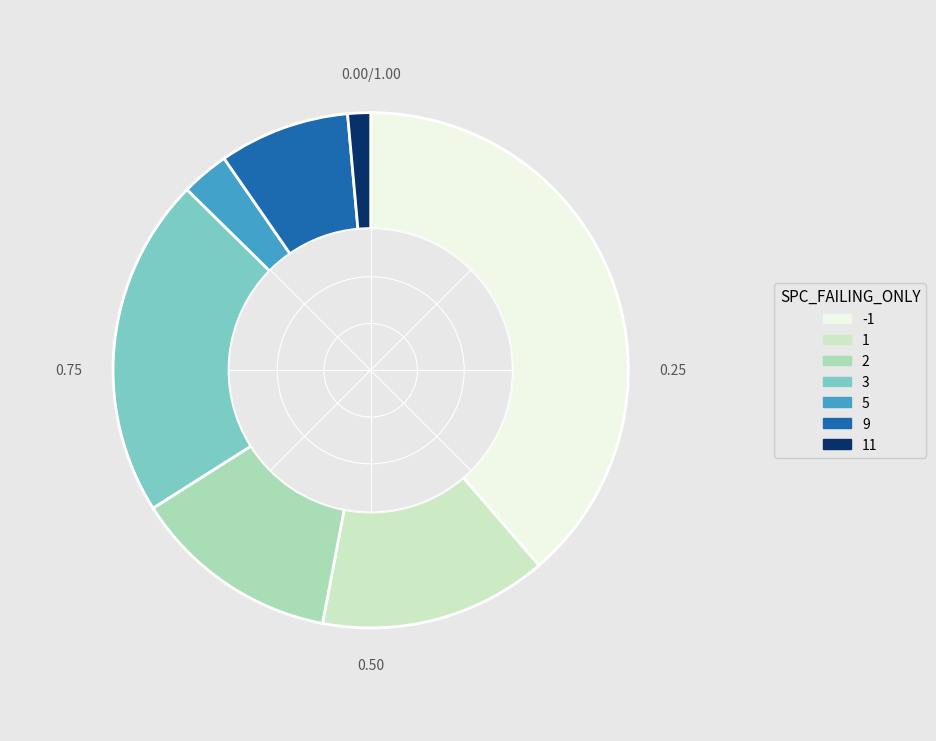

Do 2 and 1 together represent more than half of the pie?

No